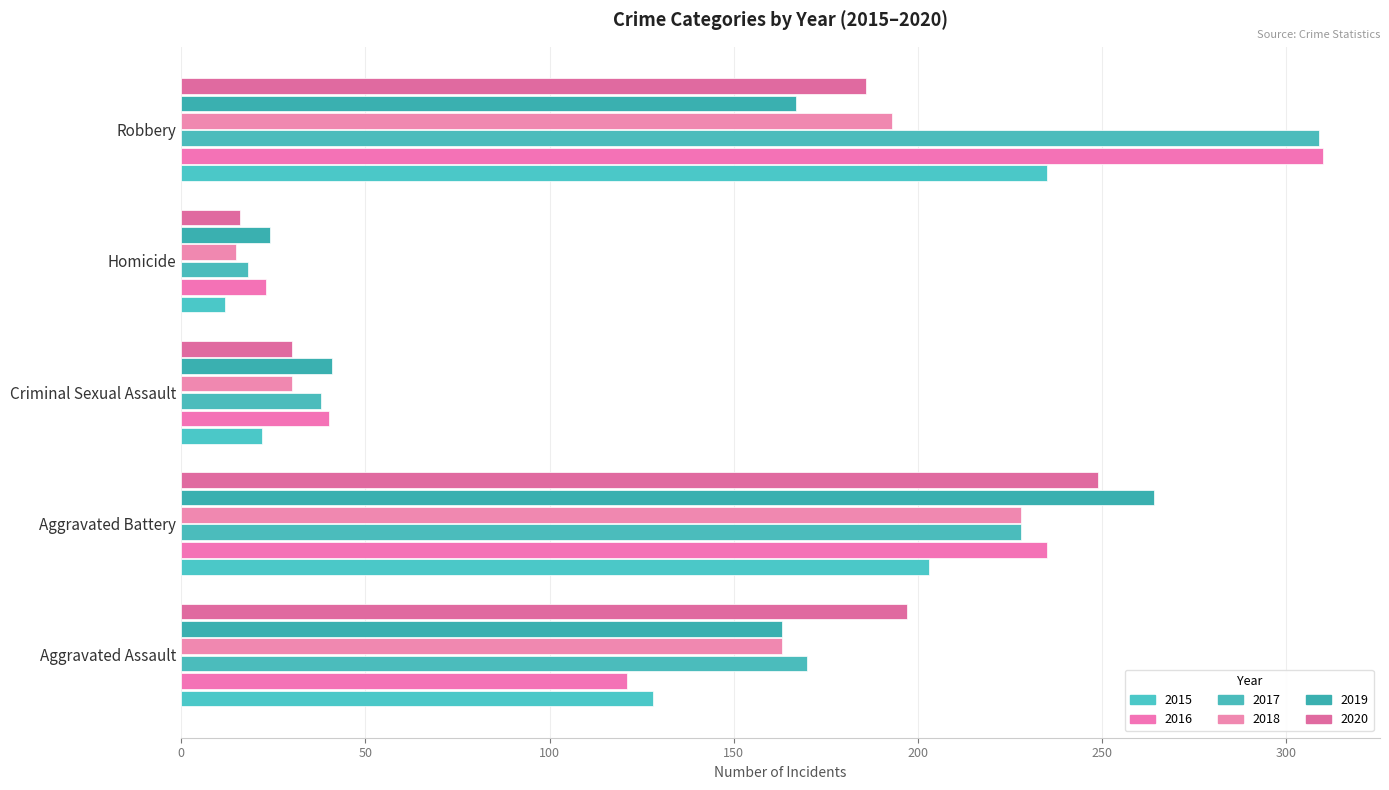

Reading left to right, transcribe all the data shown in this chart.

2015: 128	203	22	12	235
2016: 121	235	40	23	310
2017: 170	228	38	18	309
2018: 163	228	30	15	193
2019: 163	264	41	24	167
2020: 197	249	30	16	186